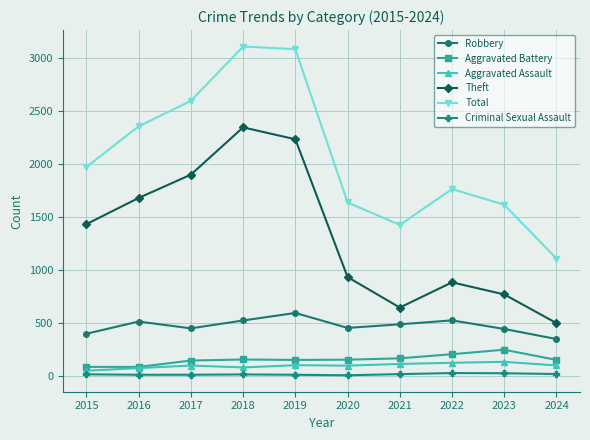

What is the value of the Criminal Sexual Assault point at the 1st from the left?

12